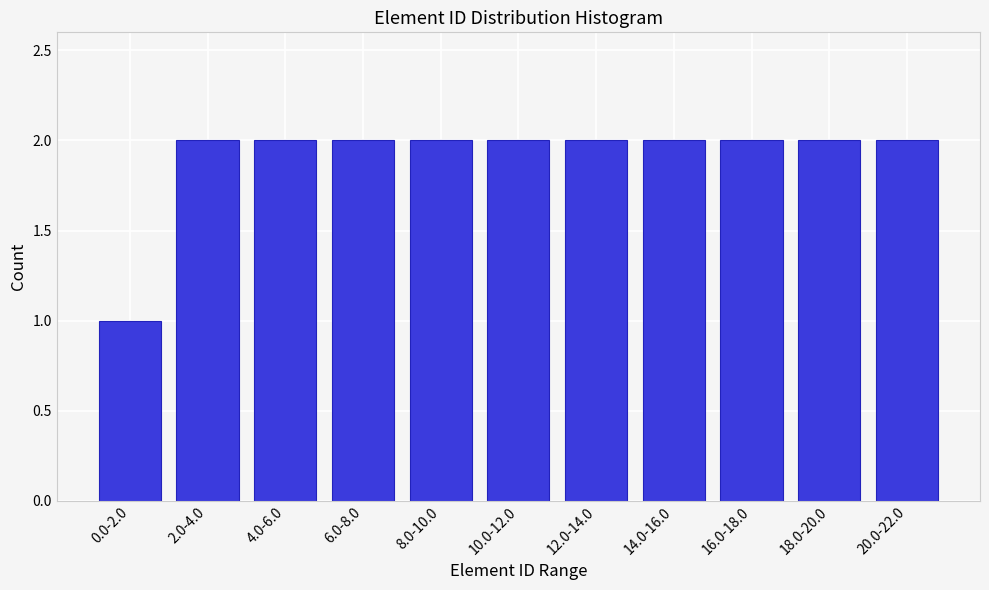

Reading right to left, transcribe all the data shown in this chart.

2	2	2	2	2	2	2	2	2	2	1